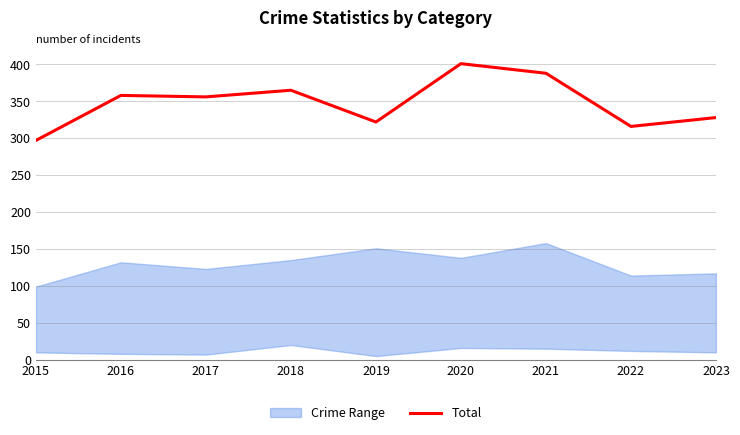

What is the value of the 3rd point from the left?

356